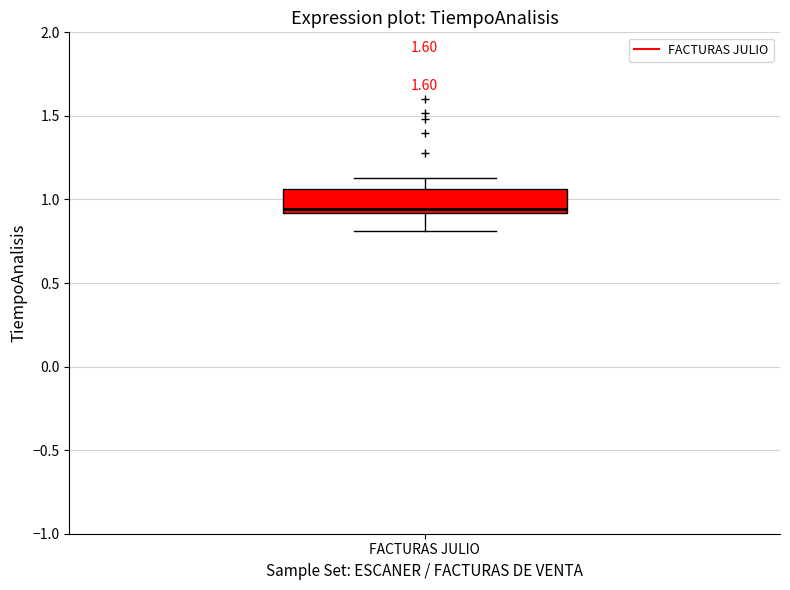

Transcribe this box plot: give where the median line is, the range the box spans, and where the two whiskers end, as read against the y-axis. The values are not printed on the chart, so give them approximately, as read against the axis.

median 0.95, box 0.90 to 1.05, whiskers 0.80 to 1.15